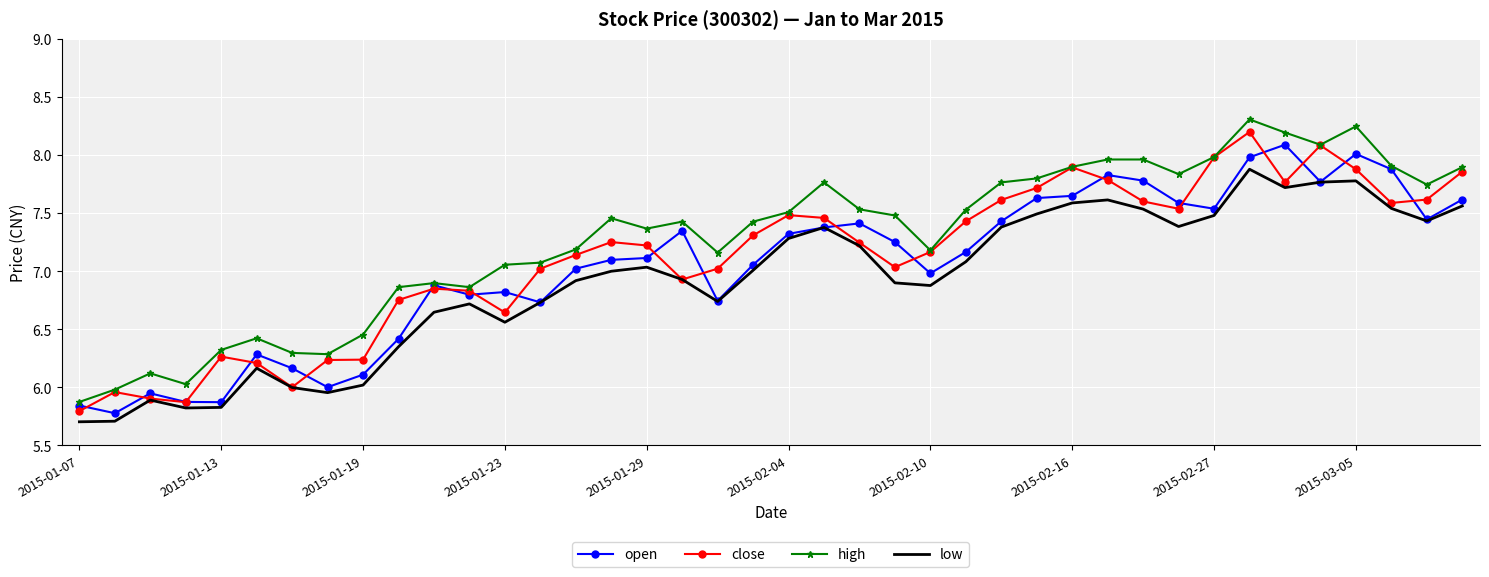

True or false: close and open intersect in this chart.

True